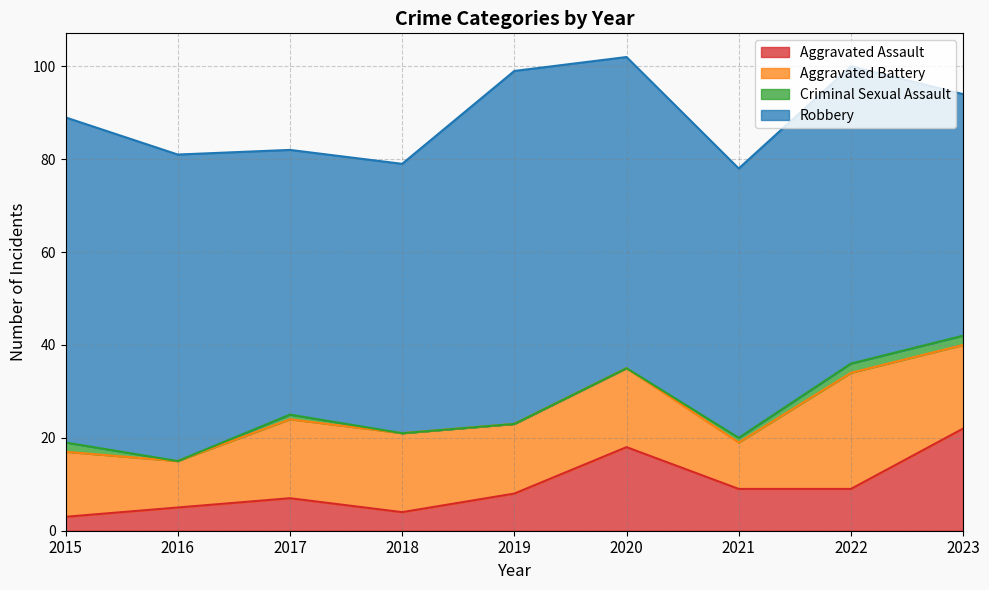

Is it true that Aggravated Battery equals 10 at 2016?

True